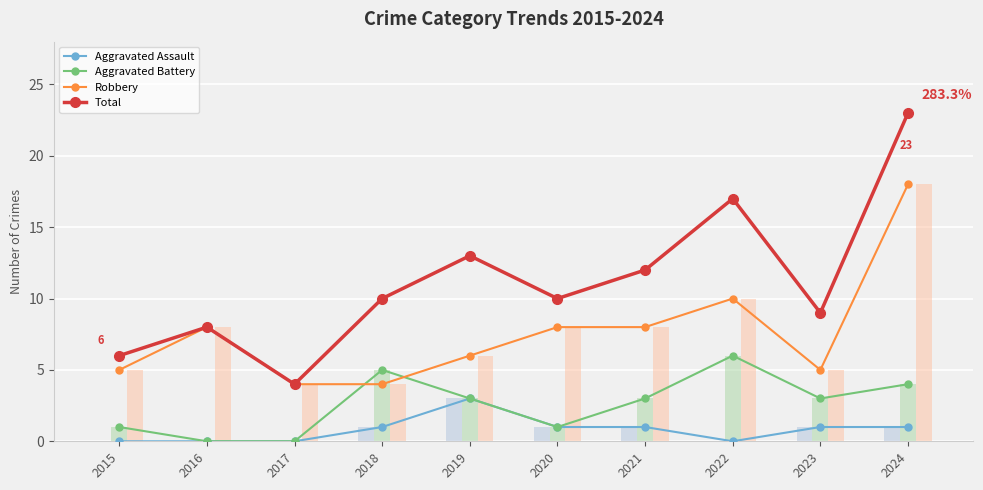

Which series has the largest total across all categories?

Total